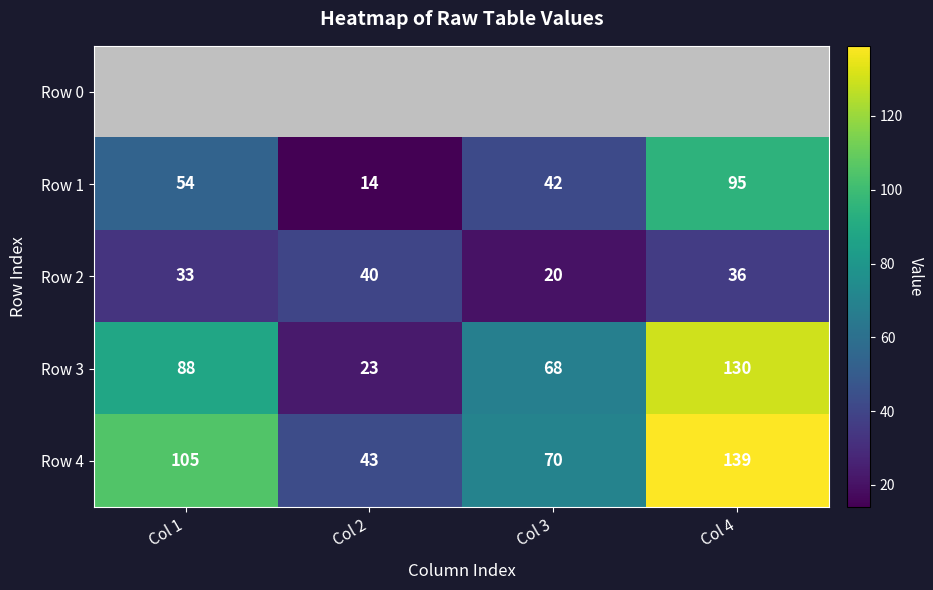

What is the total value across all series at Col 2?

120